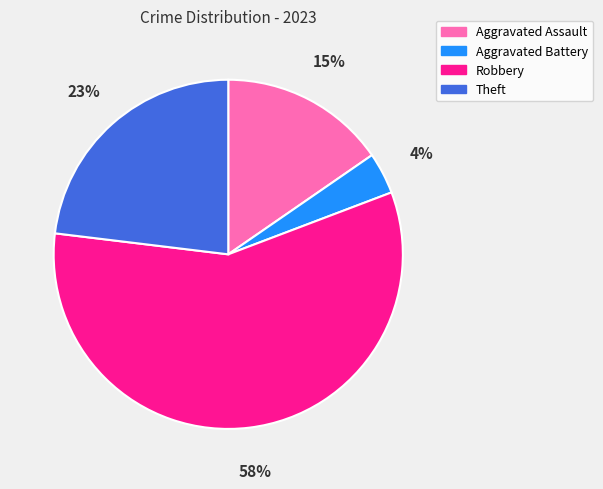

Does Theft account for over 50% of the chart?

No